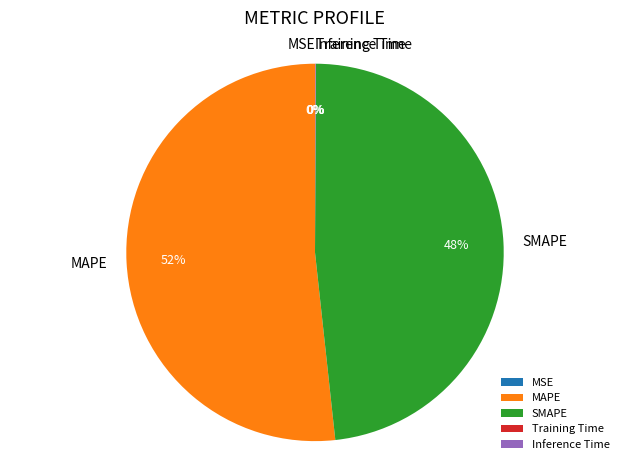

Is there any slice that represents more than half of the pie?

Yes